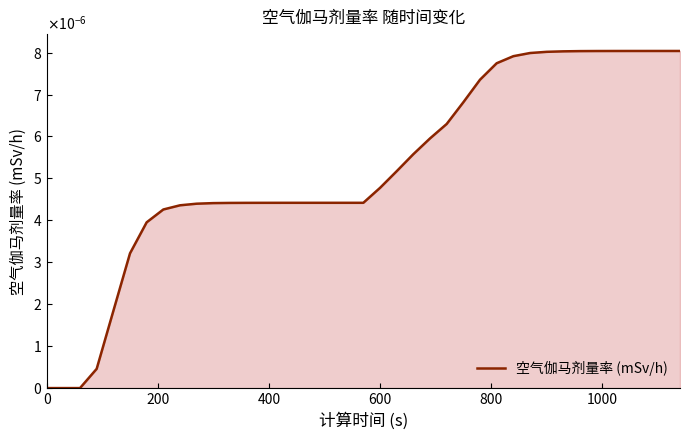

Is this an area chart (filled region under the line)?

Yes